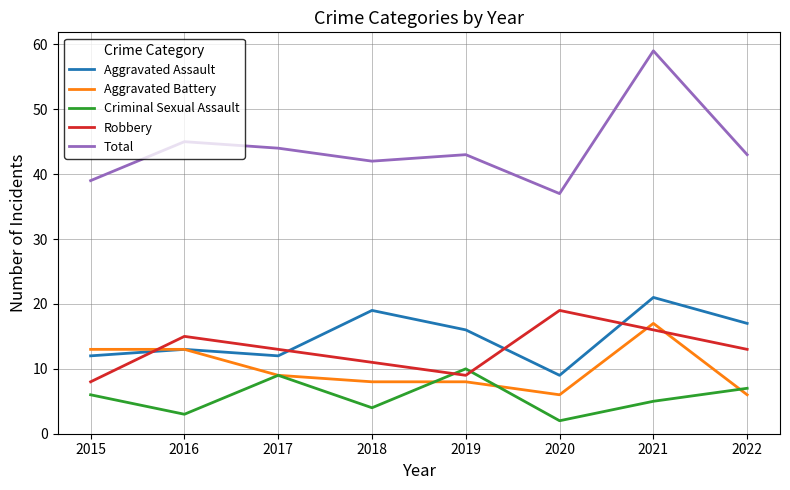

What is the maximum value for Criminal Sexual Assault?

10